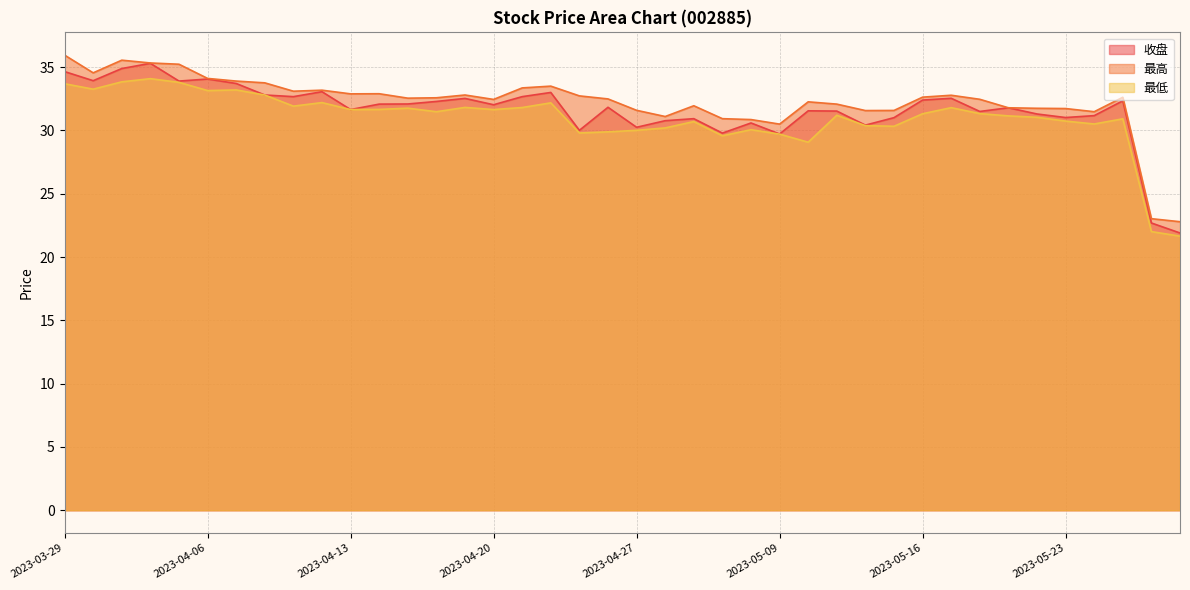

What is the average value of the 收盘 series?

31.6